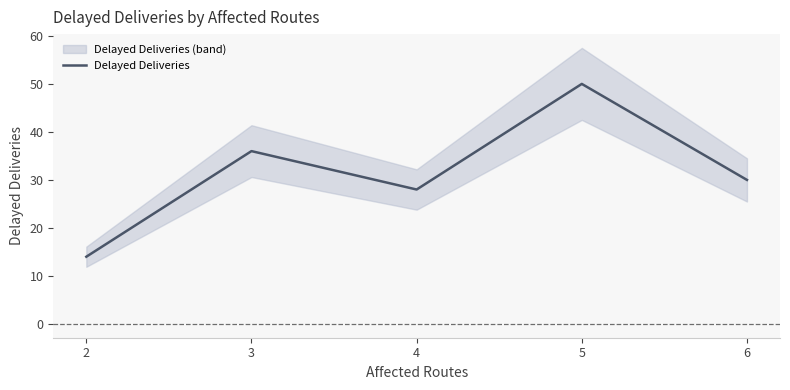

At which category does the data reach its first local peak?

3